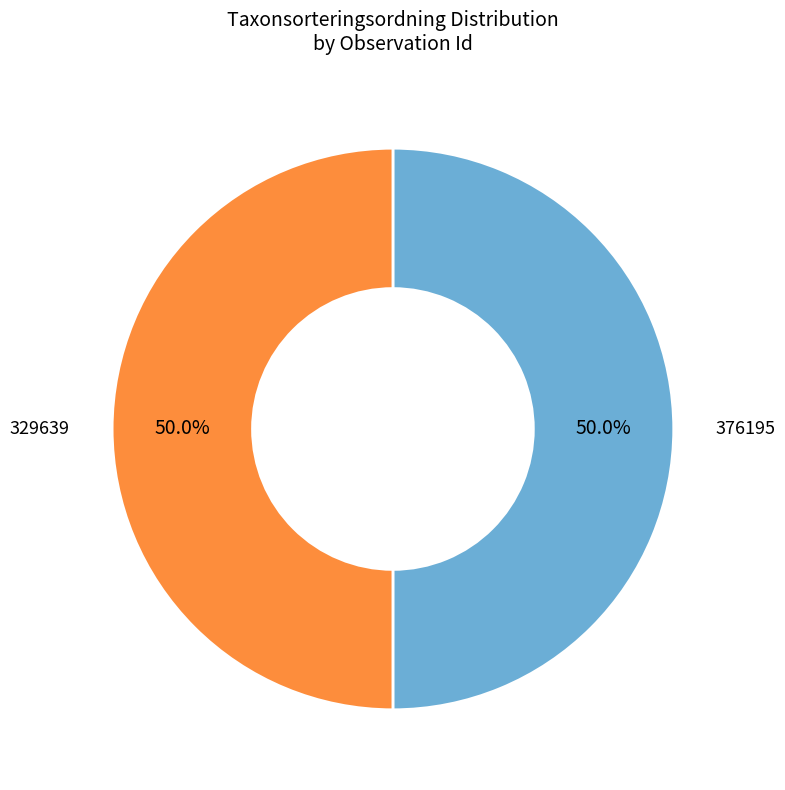

Is the sum of 376195 and 329639 greater than half?

Yes